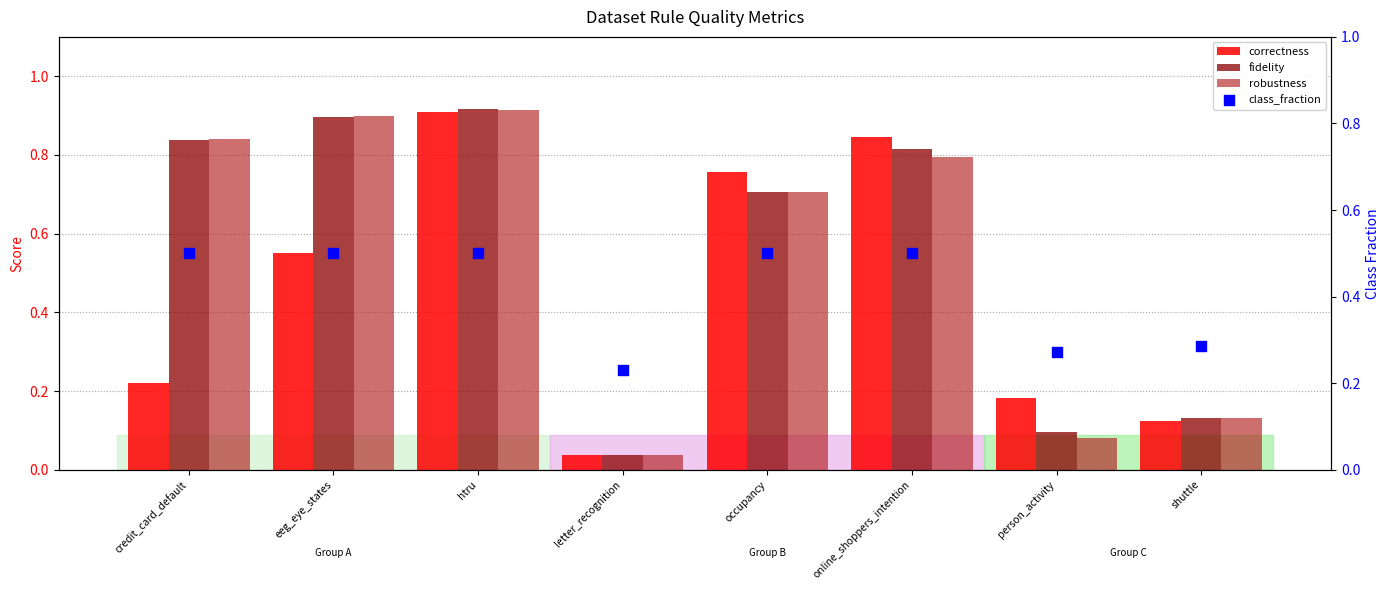

Which series has the widest spread of Y values?

fidelity